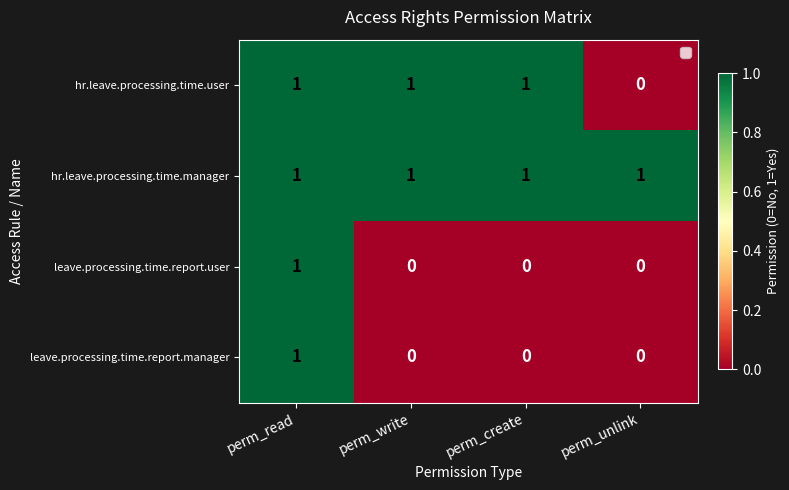

Reading left to right, list all the values displayed in this chart.

hr.leave.processing.time.user: perm_read=1	perm_write=1	perm_create=1	perm_unlink=0
hr.leave.processing.time.manager: perm_read=1	perm_write=1	perm_create=1	perm_unlink=1
leave.processing.time.report.user: perm_read=1	perm_write=0	perm_create=0	perm_unlink=0
leave.processing.time.report.manager: perm_read=1	perm_write=0	perm_create=0	perm_unlink=0